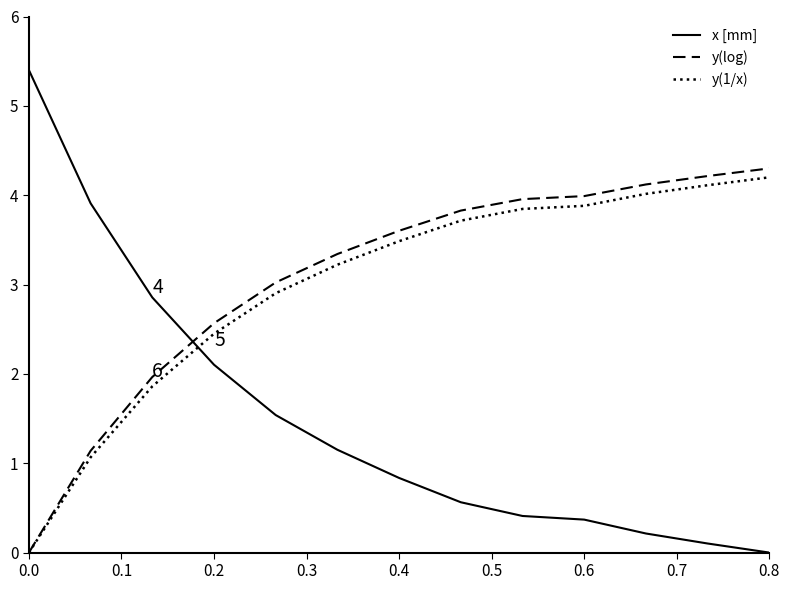

Which series has the widest spread of values?

x [mm]